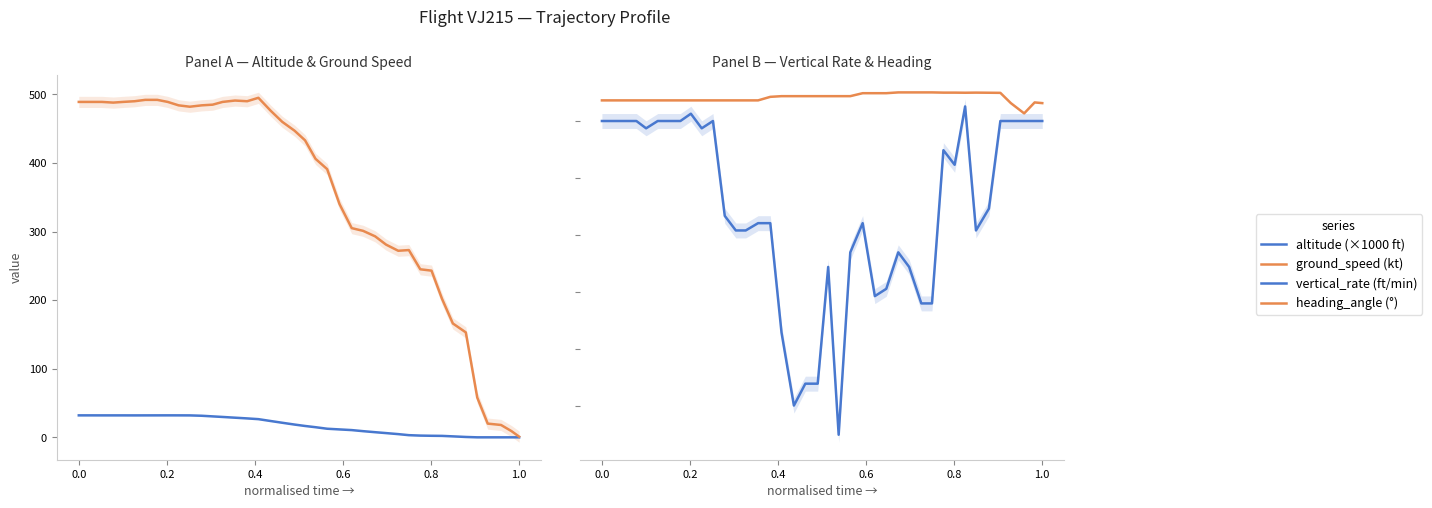

What are all the series names shown in the legend?

altitude (×1000 ft), ground_speed (kt), vertical_rate (ft/min), heading_angle (°)